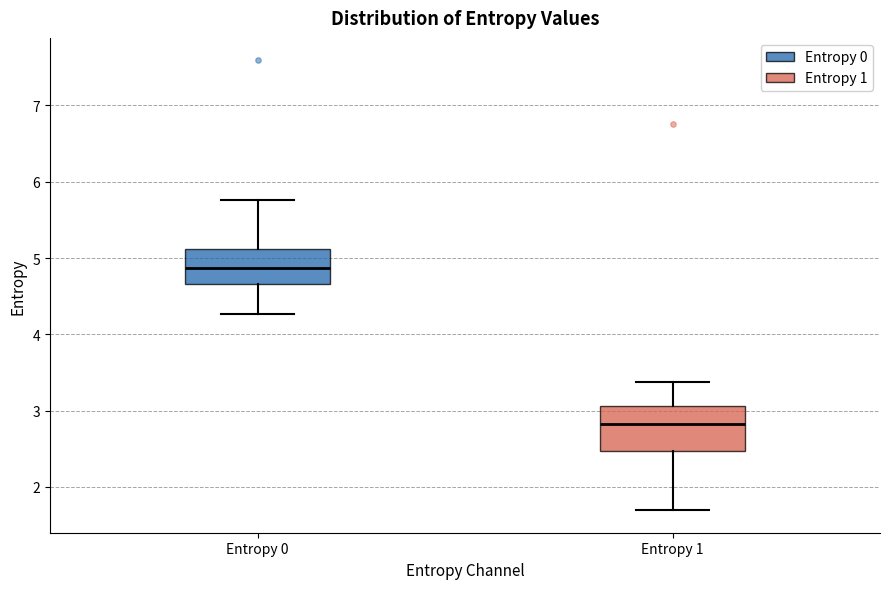

Which box's median line is the lowest?

Entropy 1